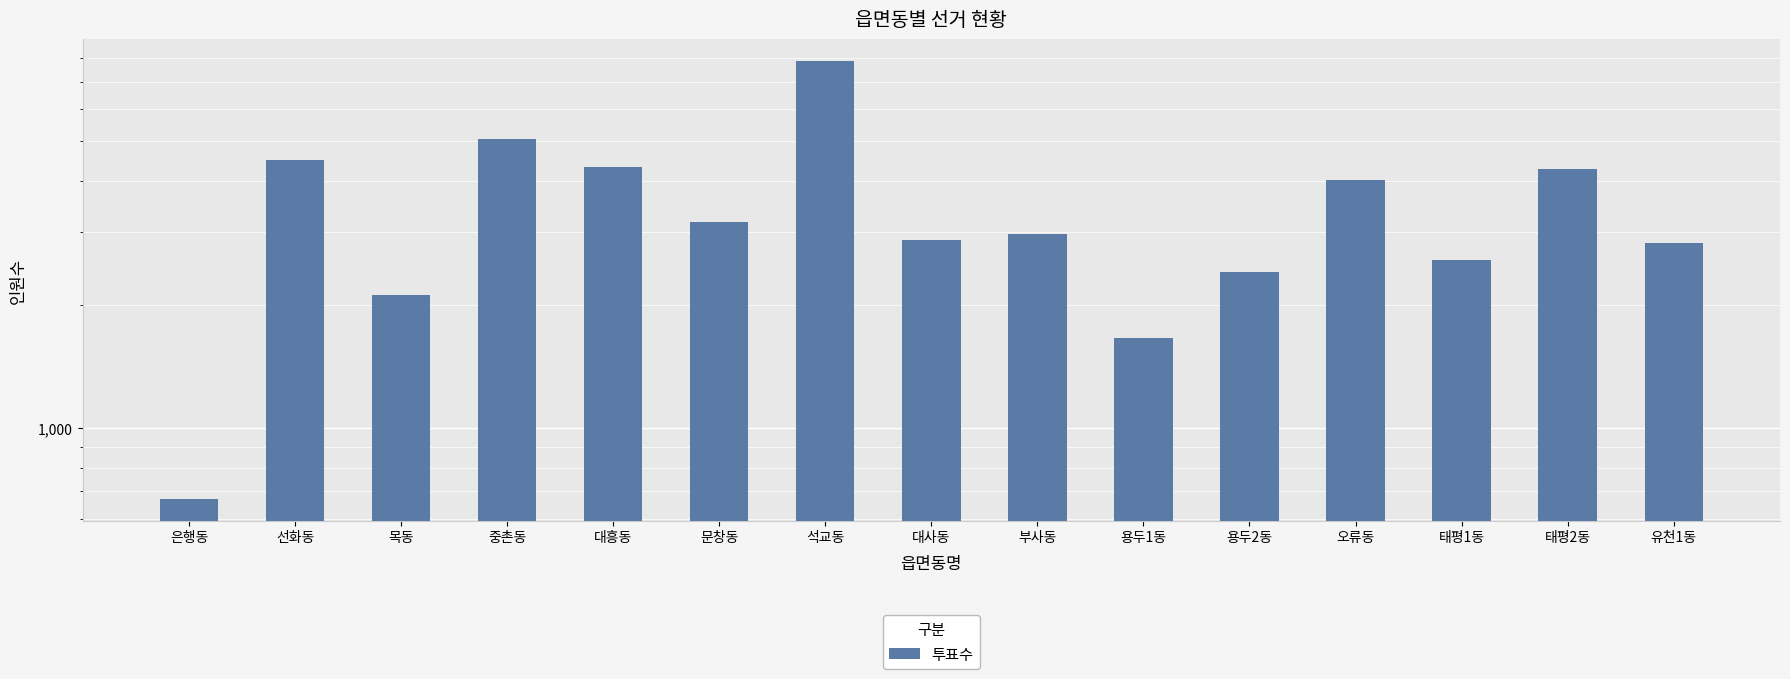

What is the sum of all values?

51351